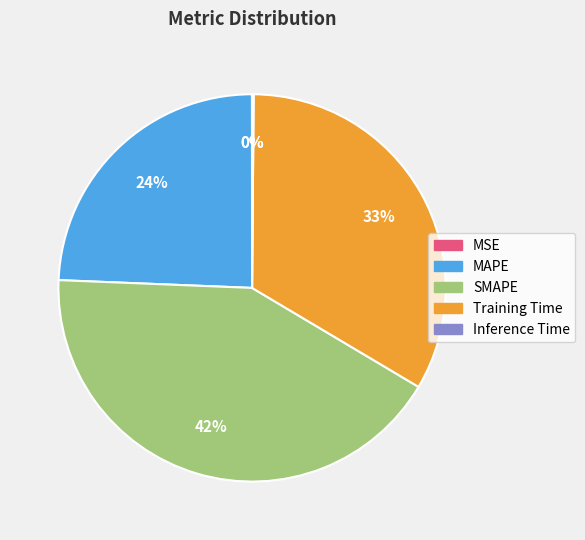

Is the sum of Training Time and MAPE greater than half?

Yes